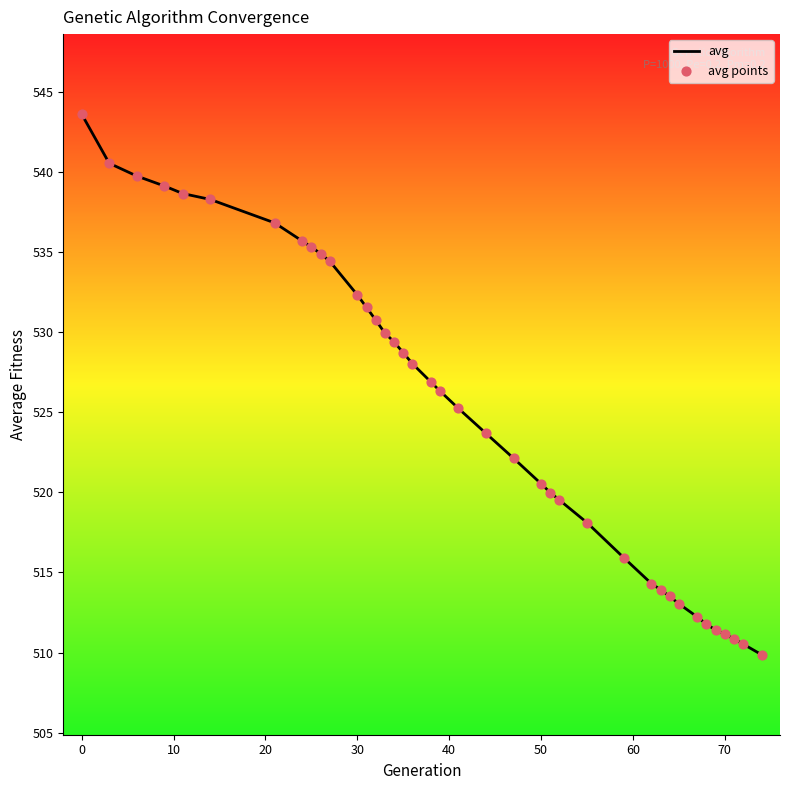

What is the minimum value shown in the chart?

509.9